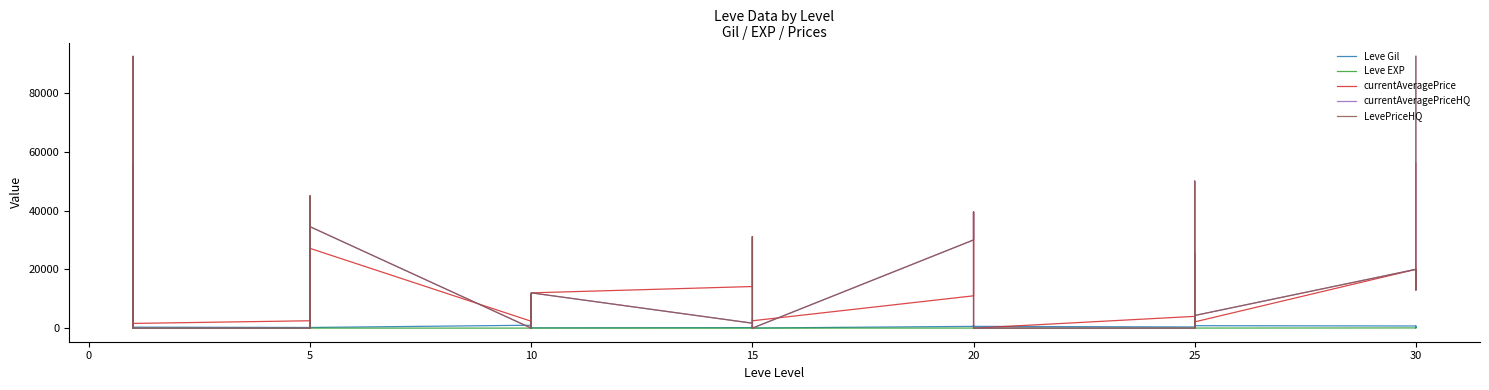

At 10, list the series in order from smallest to largest.

currentAveragePriceHQ, LevePriceHQ, Leve EXP, Leve Gil, currentAveragePrice